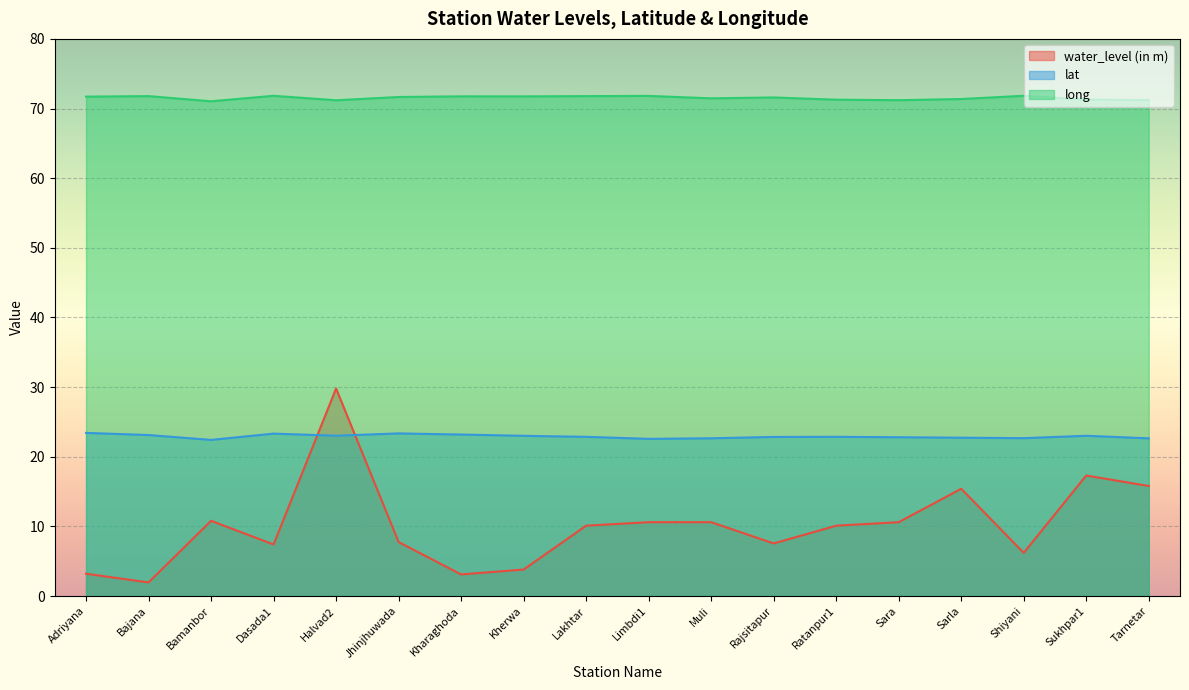

True or false: lat and long intersect in this chart.

False